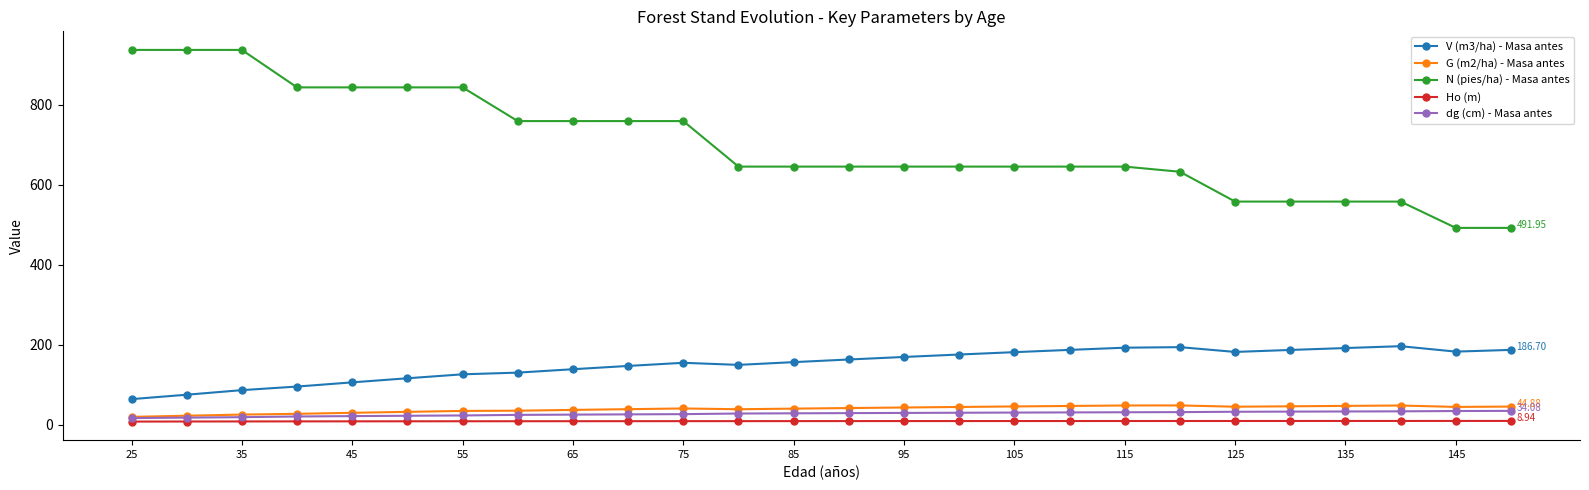

Which series has the largest range (max minus min)?

N (pies/ha) - Masa antes